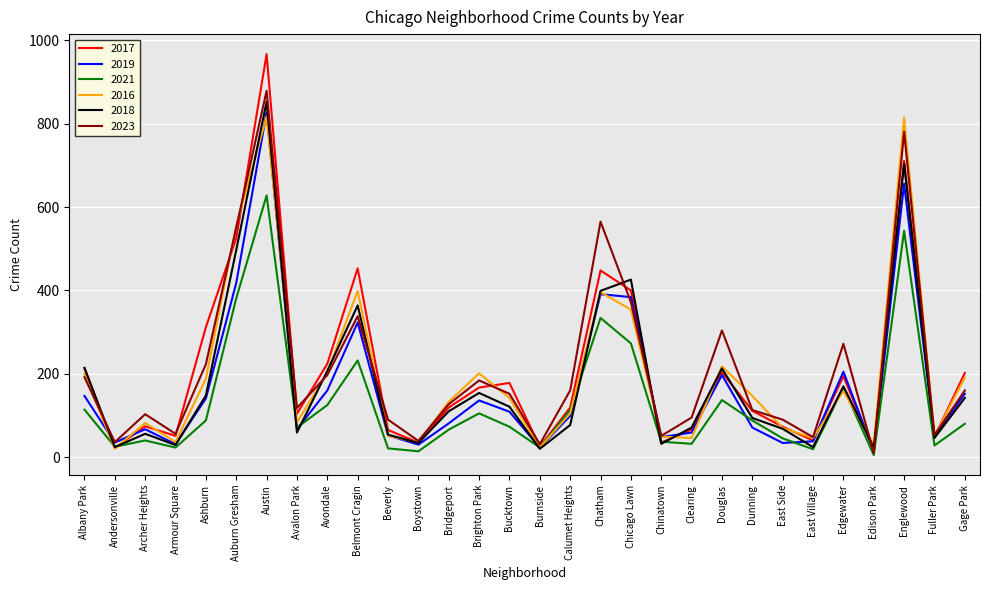

What are all the series names shown in the legend?

2017, 2019, 2021, 2016, 2018, 2023